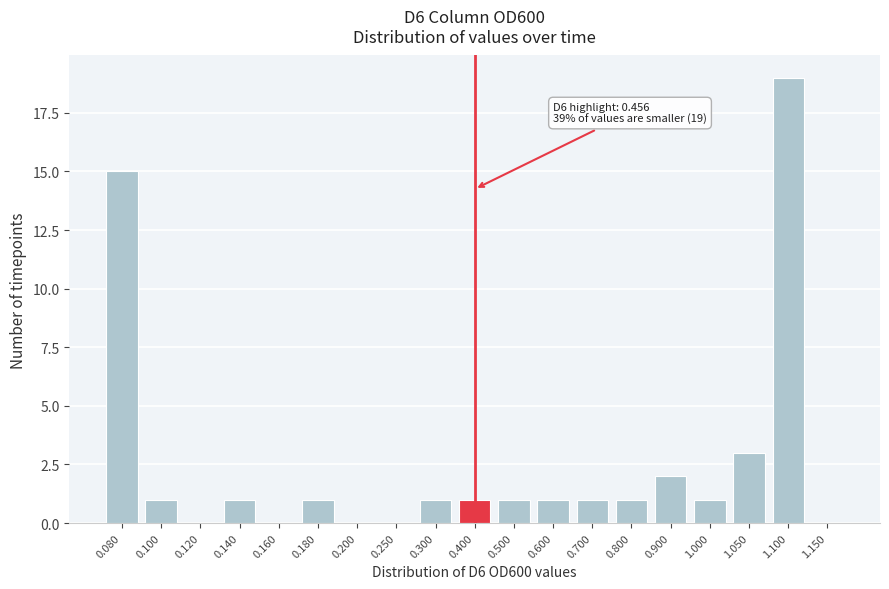

Reading right to left, what are all the values shown in this chart?

1.150=0	1.100=19	1.050=3	1.000=1	0.900=2	0.800=1	0.700=1	0.600=1	0.500=1	0.400=1	0.300=1	0.250=0	0.200=0	0.180=1	0.160=0	0.140=1	0.120=0	0.100=1	0.080=15